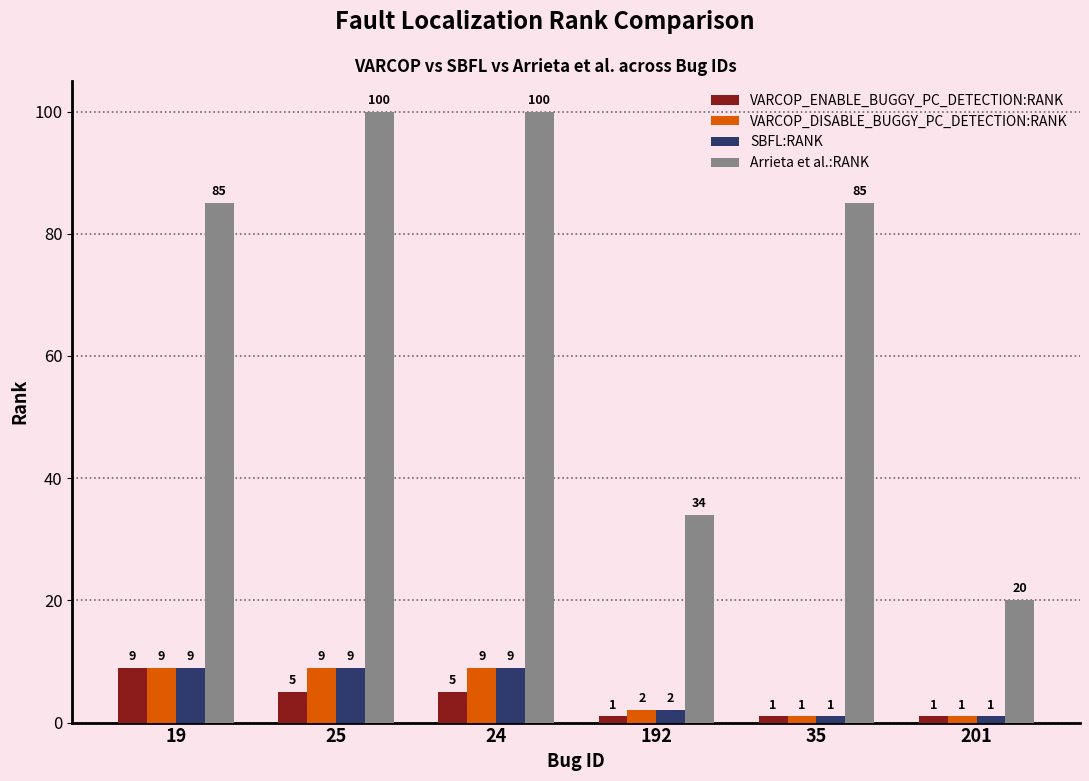

What is the average value of the VARCOP_DISABLE_BUGGY_PC_DETECTION:RANK series?

5